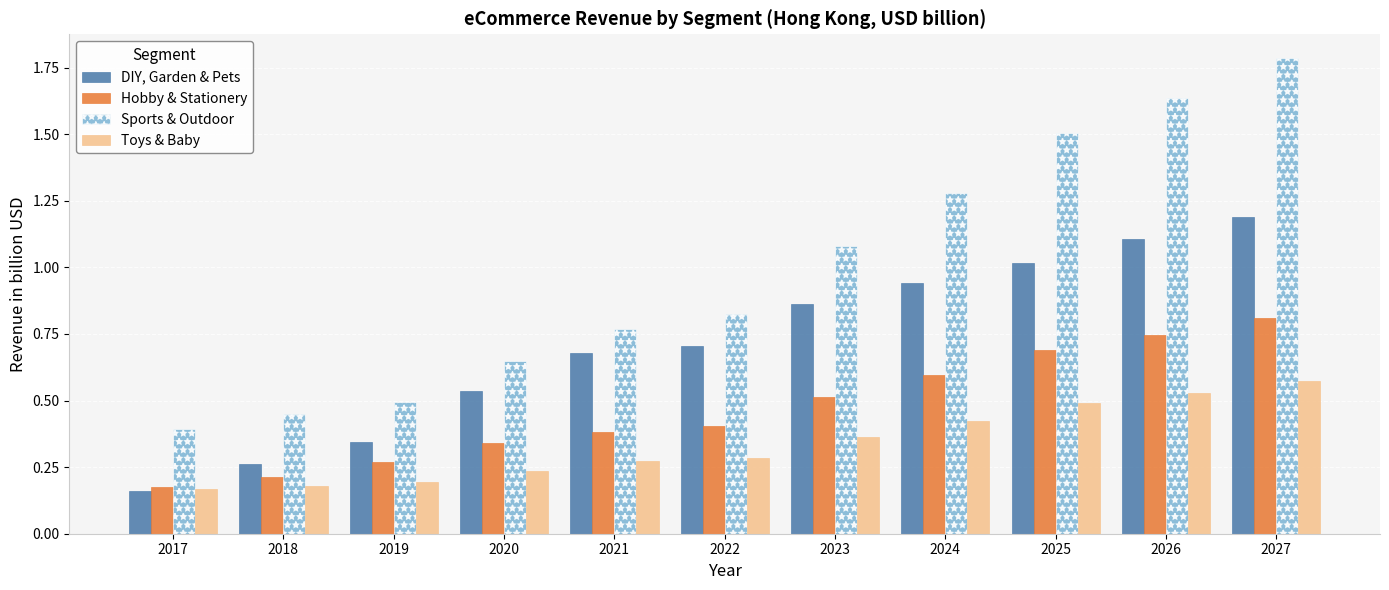

Which category has the highest value across all series?

2027